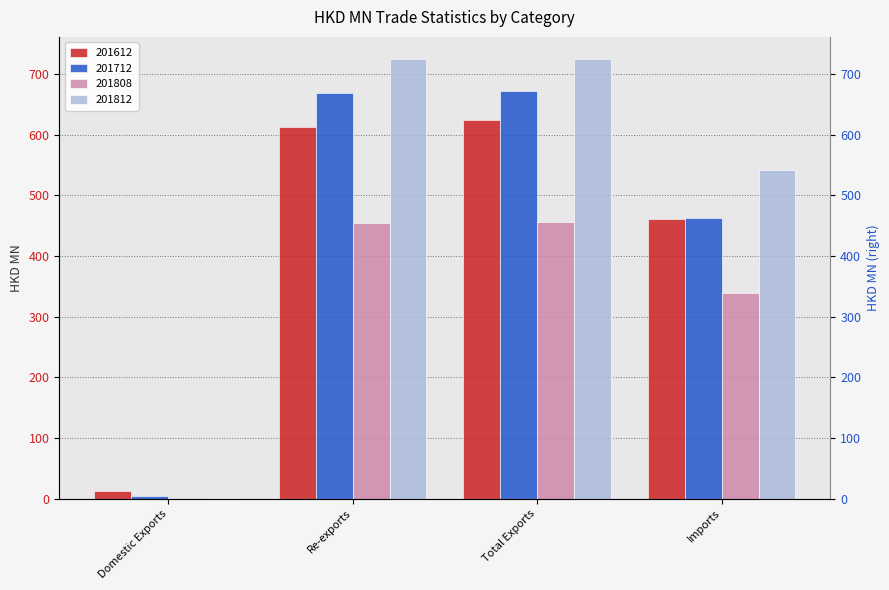

What is the sum of all 201808 values?

1249.8